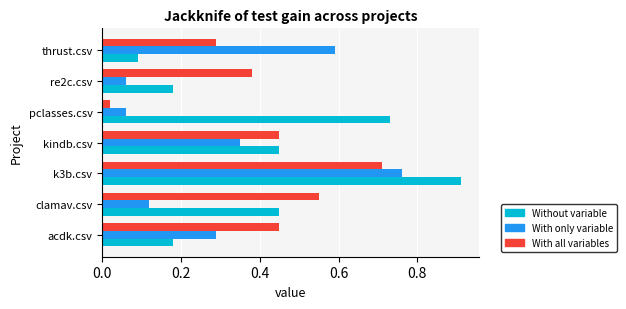

At which category is the sum across all series the highest?

k3b.csv